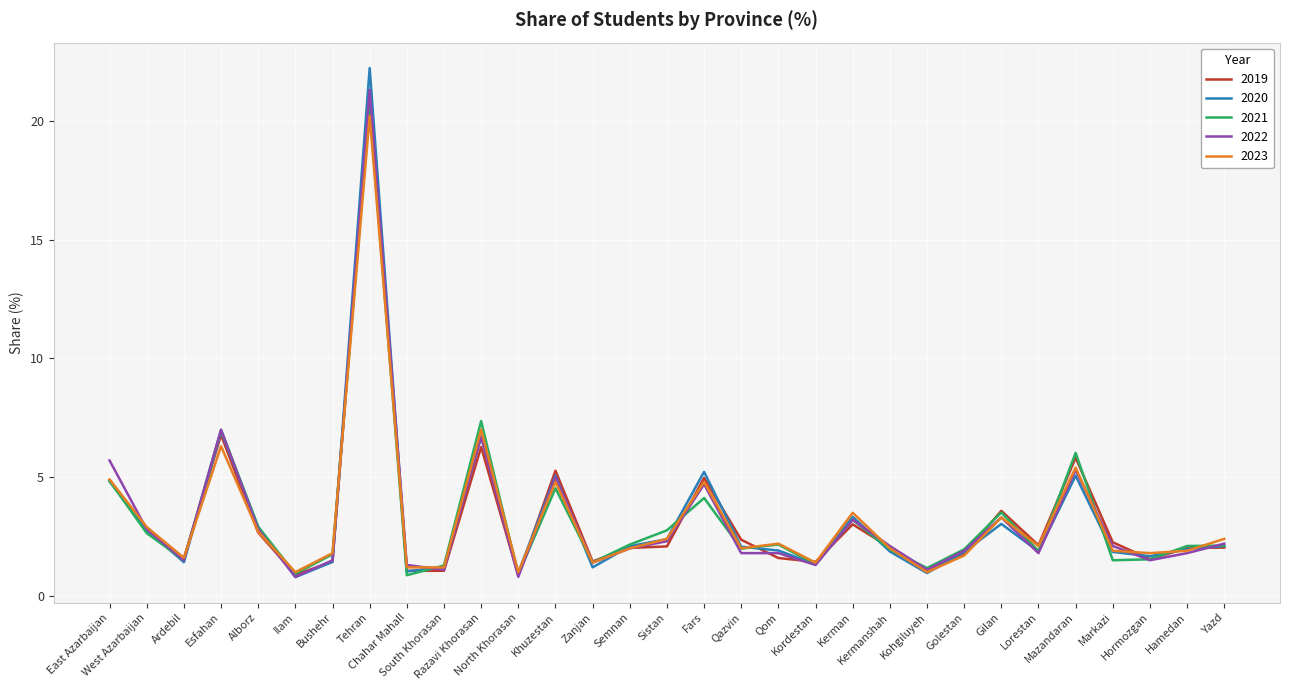

True or false: 2022 and 2020 intersect in this chart.

True